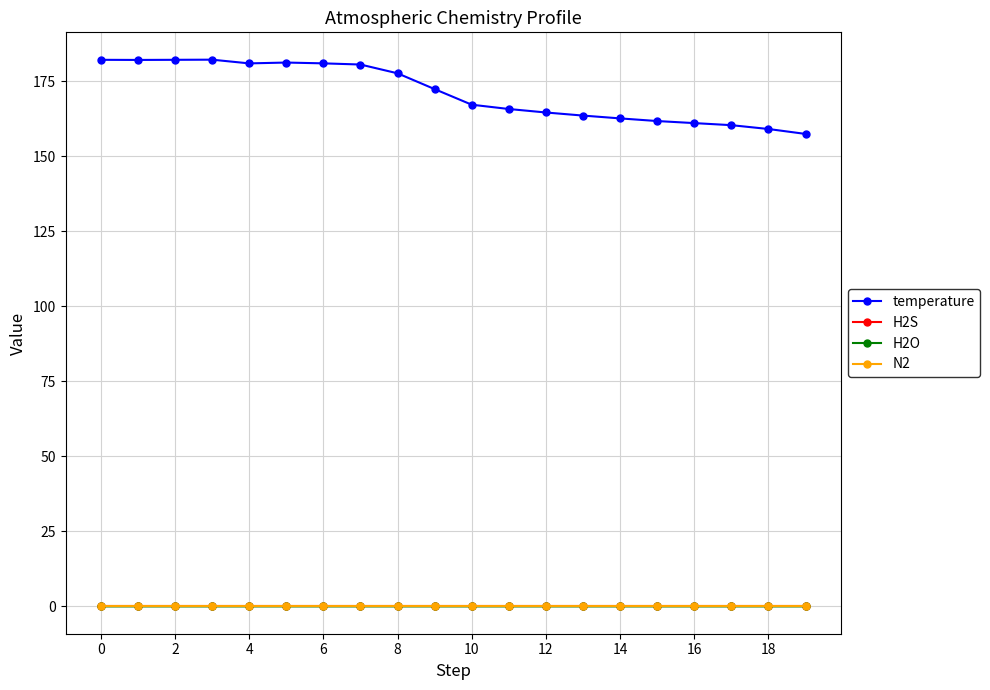

How many distinct data groups are displayed?

4